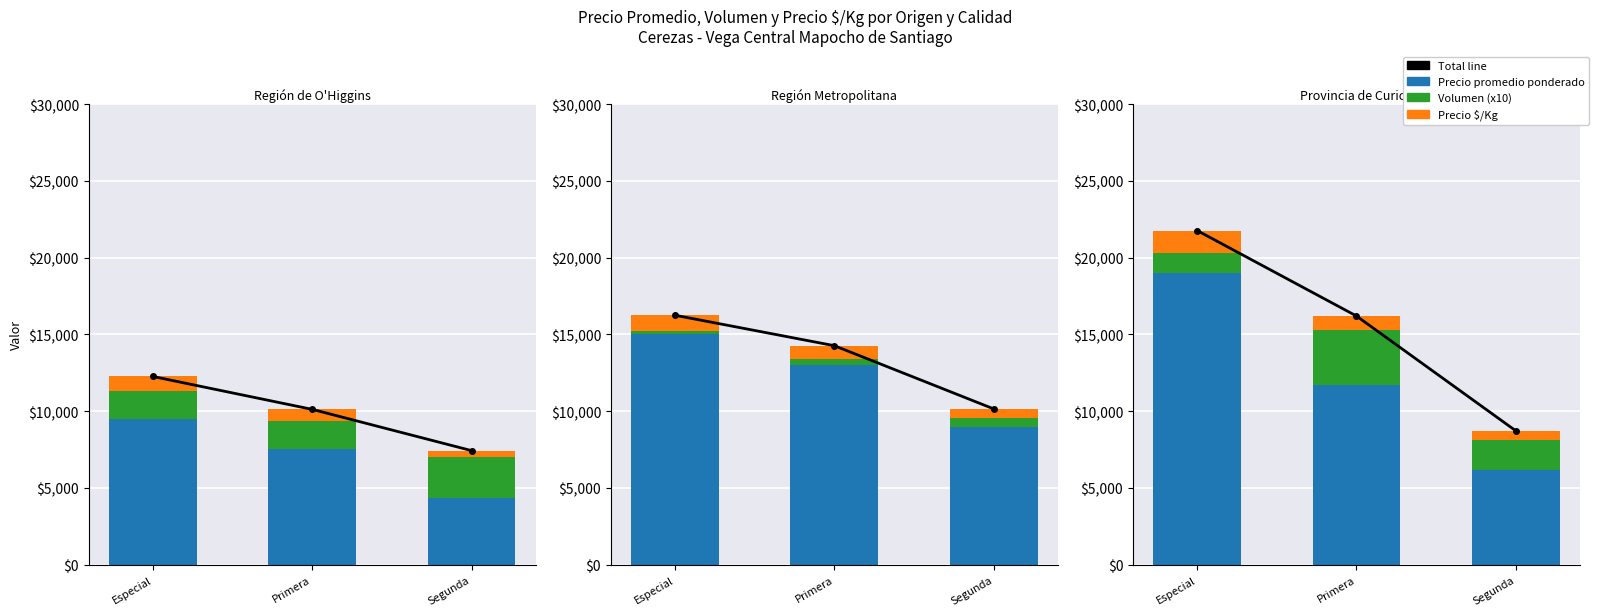

What is the label of the 1st bar from the right?

Segunda